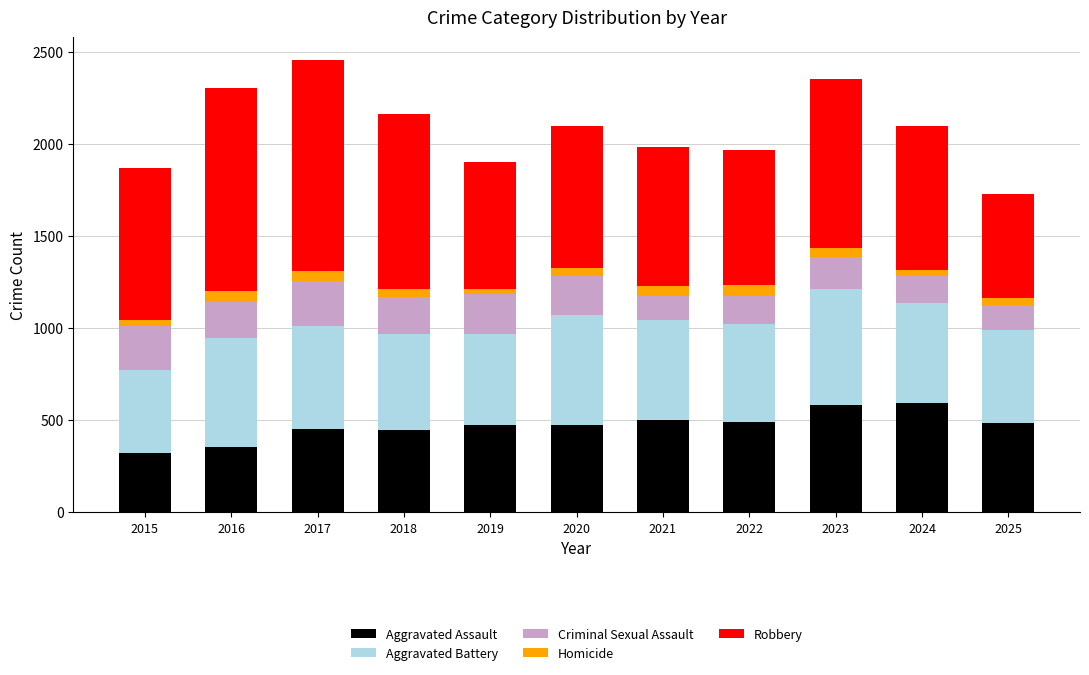

The value of Aggravated Assault at 2017 is 263. True or false?

False